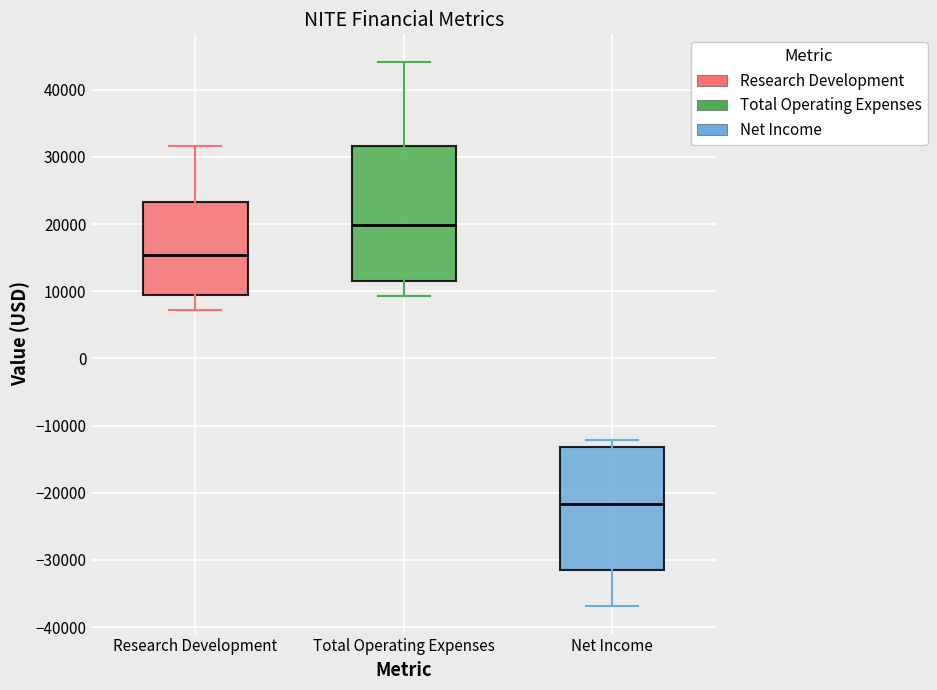

Where is the upper edge of the box for Net Income on the y-axis? The values are not printed on the chart, so give them approximately, as read against the axis.

-13000